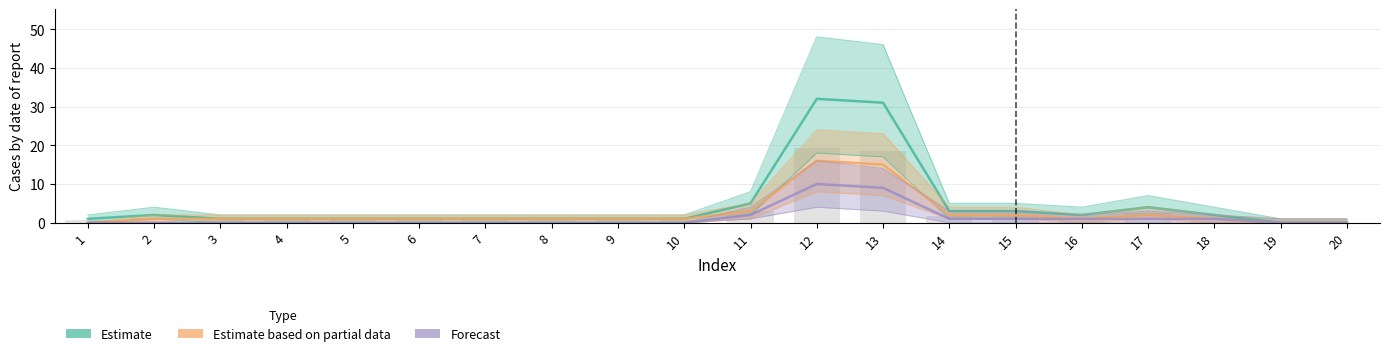

How many groups of bars are there?

20